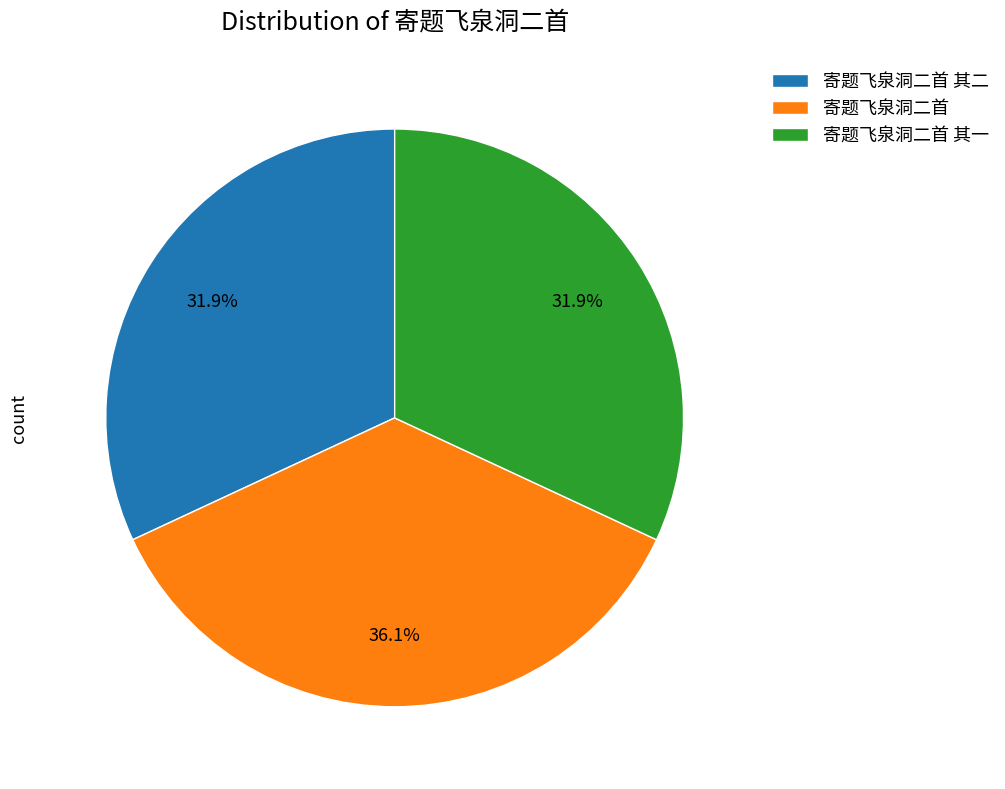

Combined, do 寄题飞泉洞二首 其二 and 寄题飞泉洞二首 其一 account for over 50%?

Yes